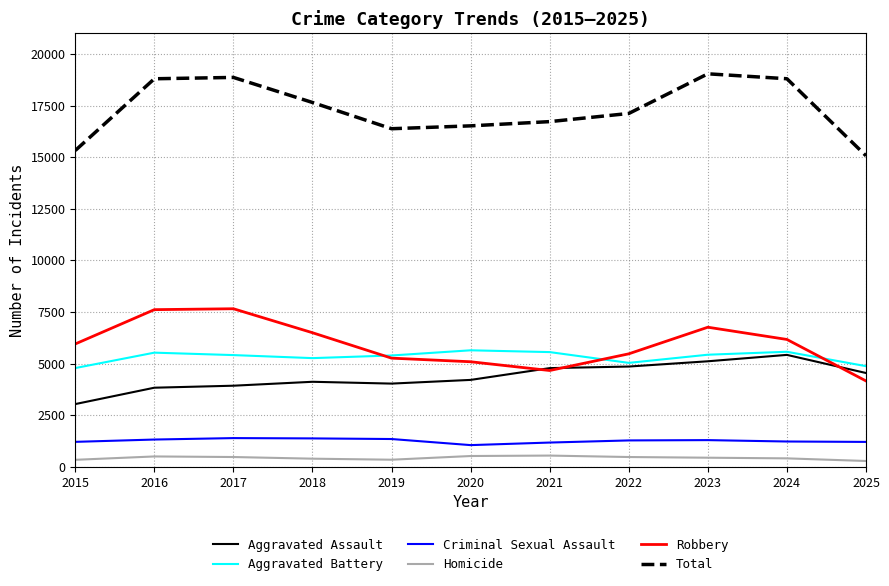

The value of Robbery at 2018 is 6495. True or false?

True